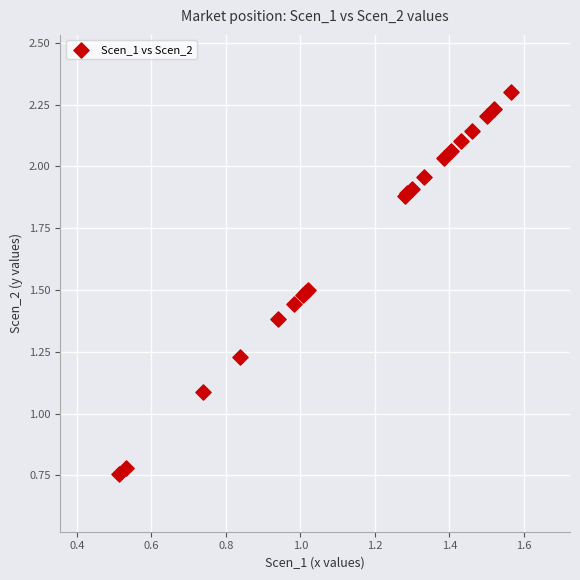

What Y value in the scatter plot is closest to 1?

1.1